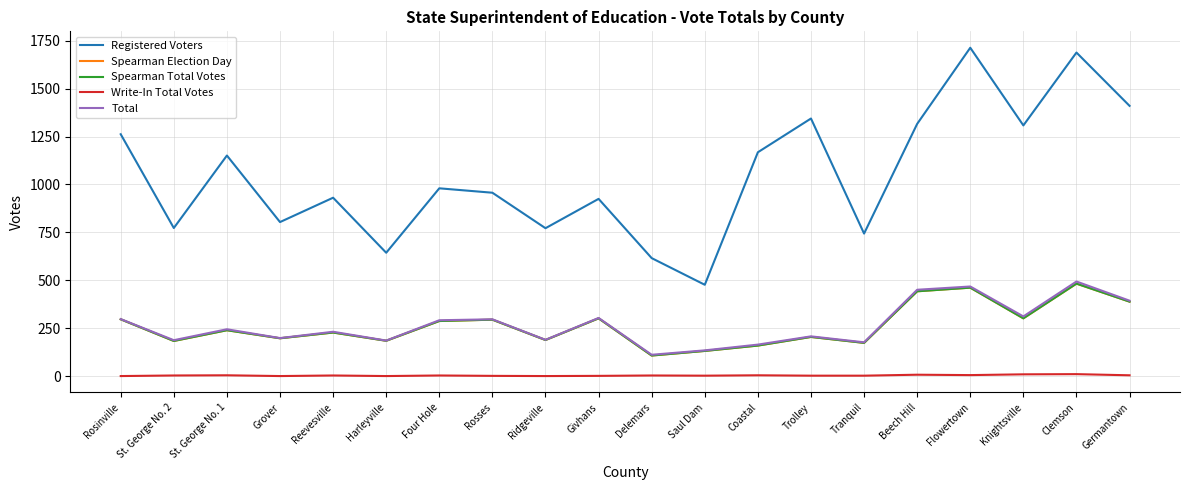

What is the total value across all series at Grover?

1400